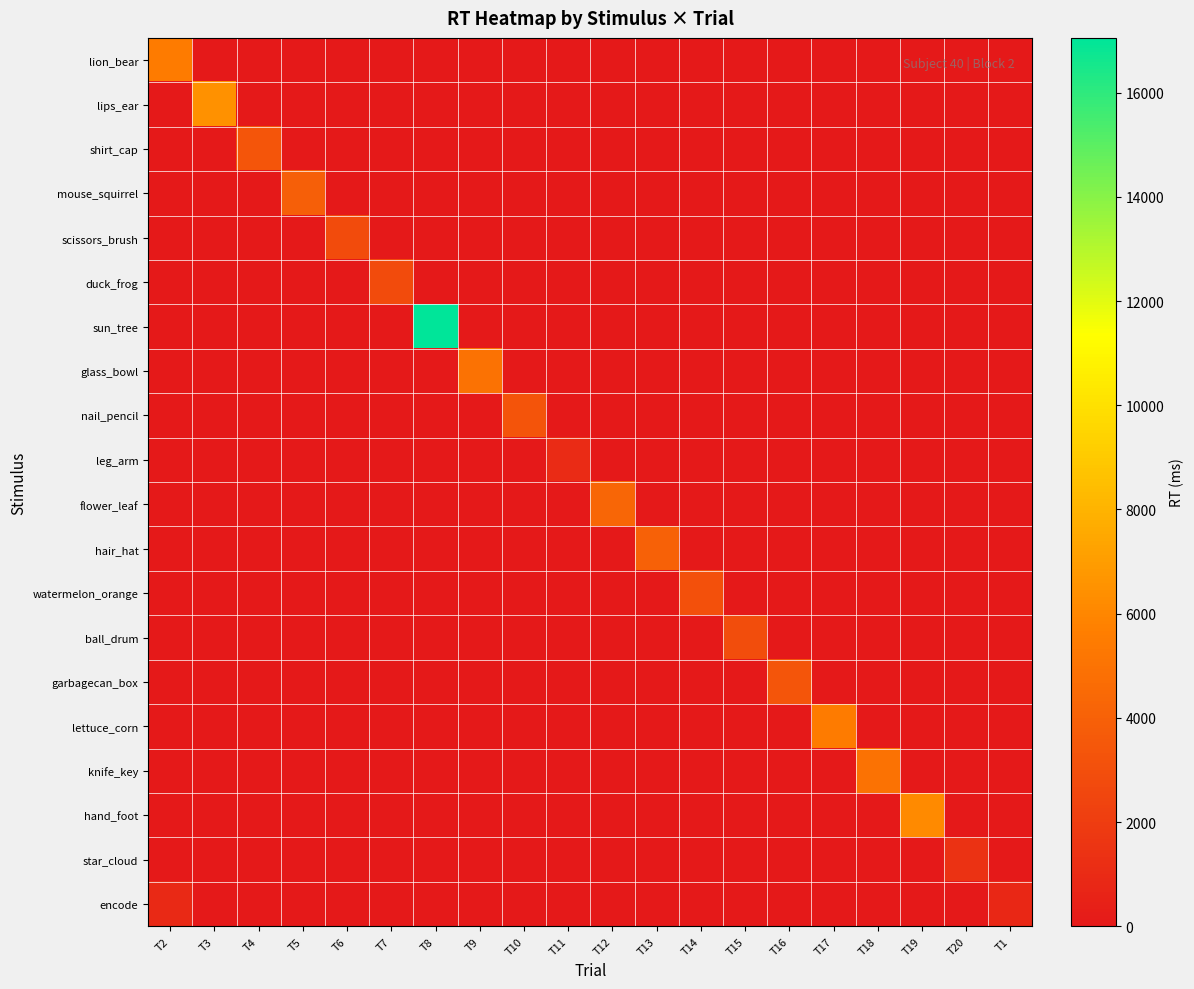

Reading left to right, extract all data points from this chart.

lion_bear: T2=5513	T3=0	T4=0	T5=0	T6=0	T7=0	T8=0	T9=0	T10=0	T11=0	T12=0	T13=0	T14=0	T15=0	T16=0	T17=0	T18=0	T19=0	T20=0	T1=0
lips_ear: T2=0	T3=6525	T4=0	T5=0	T6=0	T7=0	T8=0	T9=0	T10=0	T11=0	T12=0	T13=0	T14=0	T15=0	T16=0	T17=0	T18=0	T19=0	T20=0	T1=0
shirt_cap: T2=0	T3=0	T4=3345	T5=0	T6=0	T7=0	T8=0	T9=0	T10=0	T11=0	T12=0	T13=0	T14=0	T15=0	T16=0	T17=0	T18=0	T19=0	T20=0	T1=0
mouse_squirrel: T2=0	T3=0	T4=0	T5=3920	T6=0	T7=0	T8=0	T9=0	T10=0	T11=0	T12=0	T13=0	T14=0	T15=0	T16=0	T17=0	T18=0	T19=0	T20=0	T1=0
scissors_brush: T2=0	T3=0	T4=0	T5=0	T6=2818	T7=0	T8=0	T9=0	T10=0	T11=0	T12=0	T13=0	T14=0	T15=0	T16=0	T17=0	T18=0	T19=0	T20=0	T1=0
duck_frog: T2=0	T3=0	T4=0	T5=0	T6=0	T7=2828	T8=0	T9=0	T10=0	T11=0	T12=0	T13=0	T14=0	T15=0	T16=0	T17=0	T18=0	T19=0	T20=0	T1=0
sun_tree: T2=0	T3=0	T4=0	T5=0	T6=0	T7=0	T8=17052	T9=0	T10=0	T11=0	T12=0	T13=0	T14=0	T15=0	T16=0	T17=0	T18=0	T19=0	T20=0	T1=0
glass_bowl: T2=0	T3=0	T4=0	T5=0	T6=0	T7=0	T8=0	T9=4966	T10=0	T11=0	T12=0	T13=0	T14=0	T15=0	T16=0	T17=0	T18=0	T19=0	T20=0	T1=0
nail_pencil: T2=0	T3=0	T4=0	T5=0	T6=0	T7=0	T8=0	T9=0	T10=3310	T11=0	T12=0	T13=0	T14=0	T15=0	T16=0	T17=0	T18=0	T19=0	T20=0	T1=0
leg_arm: T2=0	T3=0	T4=0	T5=0	T6=0	T7=0	T8=0	T9=0	T10=0	T11=1064	T12=0	T13=0	T14=0	T15=0	T16=0	T17=0	T18=0	T19=0	T20=0	T1=0
flower_leaf: T2=0	T3=0	T4=0	T5=0	T6=0	T7=0	T8=0	T9=0	T10=0	T11=0	T12=4328	T13=0	T14=0	T15=0	T16=0	T17=0	T18=0	T19=0	T20=0	T1=0
hair_hat: T2=0	T3=0	T4=0	T5=0	T6=0	T7=0	T8=0	T9=0	T10=0	T11=0	T12=0	T13=4012	T14=0	T15=0	T16=0	T17=0	T18=0	T19=0	T20=0	T1=0
watermelon_orange: T2=0	T3=0	T4=0	T5=0	T6=0	T7=0	T8=0	T9=0	T10=0	T11=0	T12=0	T13=0	T14=3126	T15=0	T16=0	T17=0	T18=0	T19=0	T20=0	T1=0
ball_drum: T2=0	T3=0	T4=0	T5=0	T6=0	T7=0	T8=0	T9=0	T10=0	T11=0	T12=0	T13=0	T14=0	T15=2903	T16=0	T17=0	T18=0	T19=0	T20=0	T1=0
garbagecan_box: T2=0	T3=0	T4=0	T5=0	T6=0	T7=0	T8=0	T9=0	T10=0	T11=0	T12=0	T13=0	T14=0	T15=0	T16=3359	T17=0	T18=0	T19=0	T20=0	T1=0
lettuce_corn: T2=0	T3=0	T4=0	T5=0	T6=0	T7=0	T8=0	T9=0	T10=0	T11=0	T12=0	T13=0	T14=0	T15=0	T16=0	T17=5476	T18=0	T19=0	T20=0	T1=0
knife_key: T2=0	T3=0	T4=0	T5=0	T6=0	T7=0	T8=0	T9=0	T10=0	T11=0	T12=0	T13=0	T14=0	T15=0	T16=0	T17=0	T18=4991	T19=0	T20=0	T1=0
hand_foot: T2=0	T3=0	T4=0	T5=0	T6=0	T7=0	T8=0	T9=0	T10=0	T11=0	T12=0	T13=0	T14=0	T15=0	T16=0	T17=0	T18=0	T19=6151	T20=0	T1=0
star_cloud: T2=0	T3=0	T4=0	T5=0	T6=0	T7=0	T8=0	T9=0	T10=0	T11=0	T12=0	T13=0	T14=0	T15=0	T16=0	T17=0	T18=0	T19=0	T20=1409	T1=0
encode: T2=890	T3=0	T4=0	T5=0	T6=0	T7=0	T8=0	T9=0	T10=0	T11=0	T12=0	T13=0	T14=0	T15=0	T16=0	T17=0	T18=0	T19=0	T20=0	T1=815